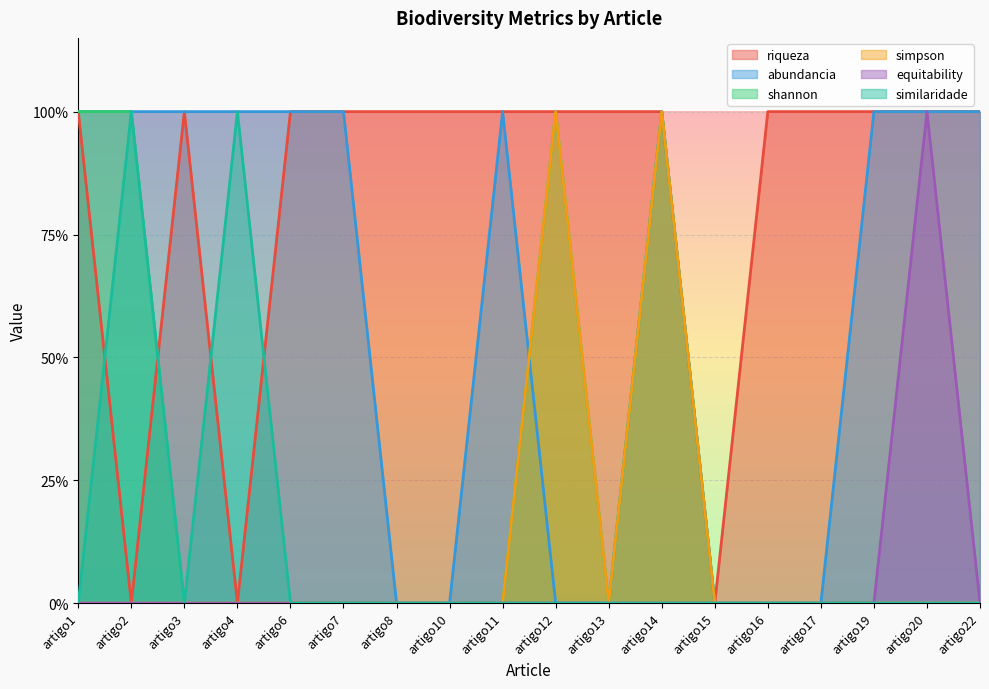

At artigo17, list the series in order from smallest to largest.

abundancia, shannon, simpson, equitability, similaridade, riqueza